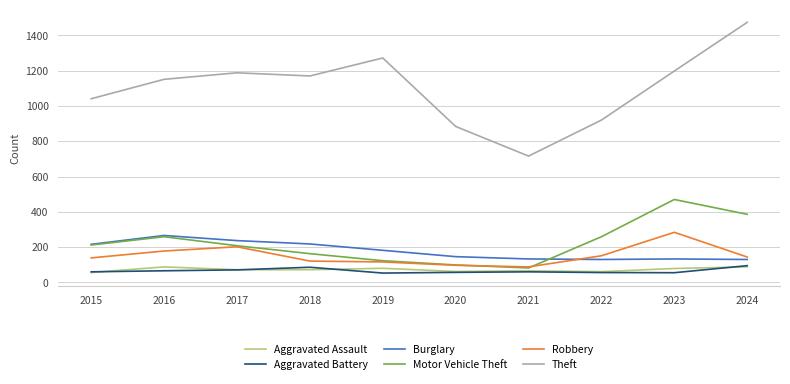

True or false: Theft and Aggravated Battery cross at least once.

False